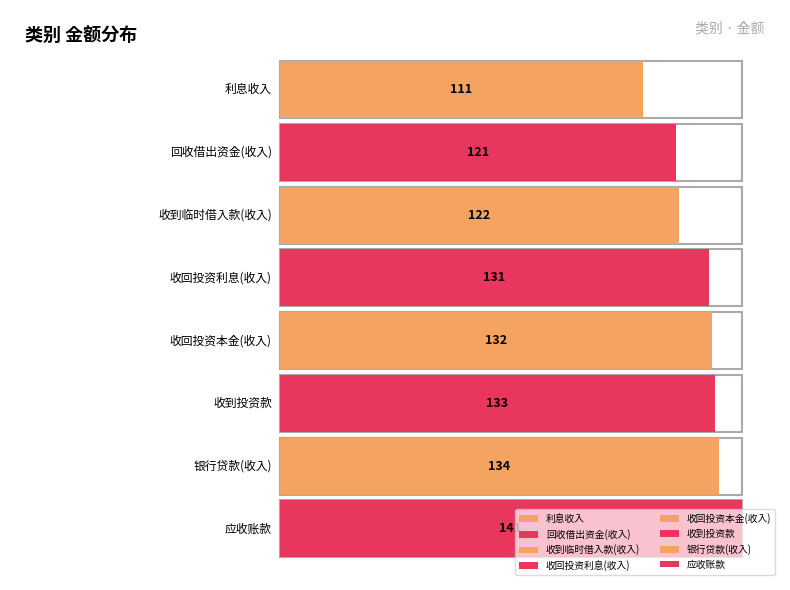

What is the approximate value at 银行贷款(收入), to the nearest 5?

135